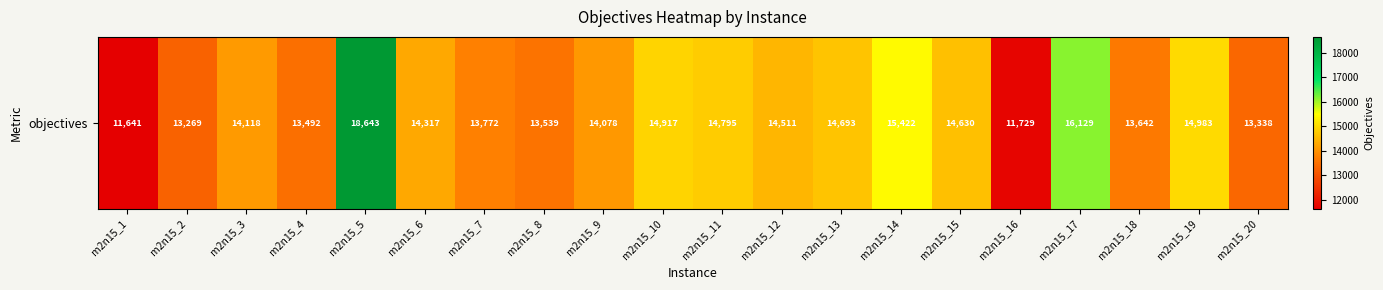

What is the difference between the values at m2n15_11 and m2n15_5?

3848